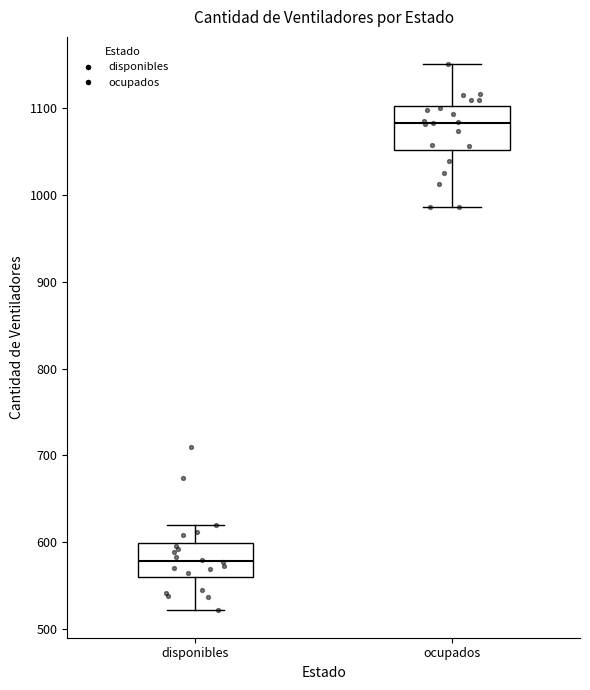

Reading left to right, read every box against the y-axis: the position of its median line, the range the box covers, and the ends of its whiskers. The values are not printed on the chart, so give them approximately, as read against the axis.

disponibles: median 580, box 560 to 600, whiskers 520 to 620
ocupados: median 1080, box 1050 to 1100, whiskers 990 to 1150